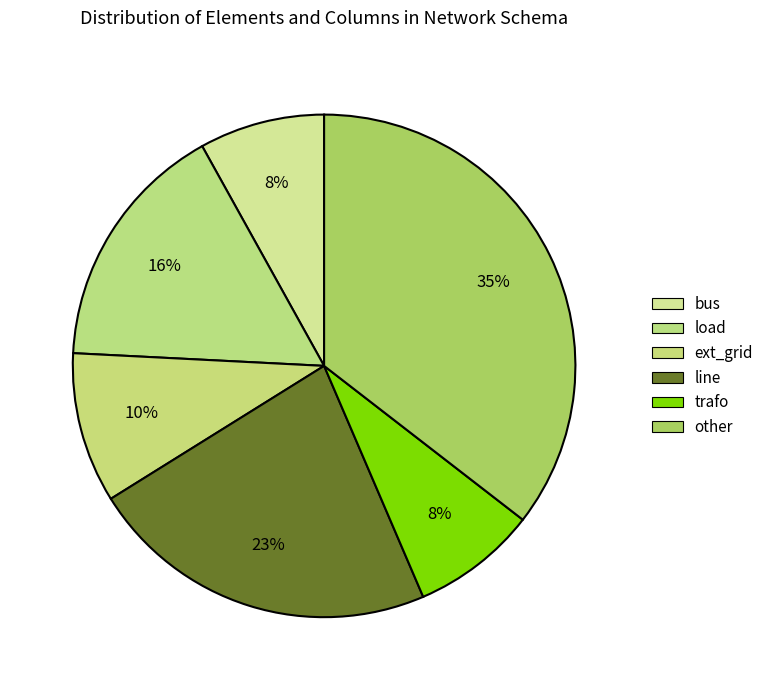

To the nearest percent, what portion does bus represent?

8%